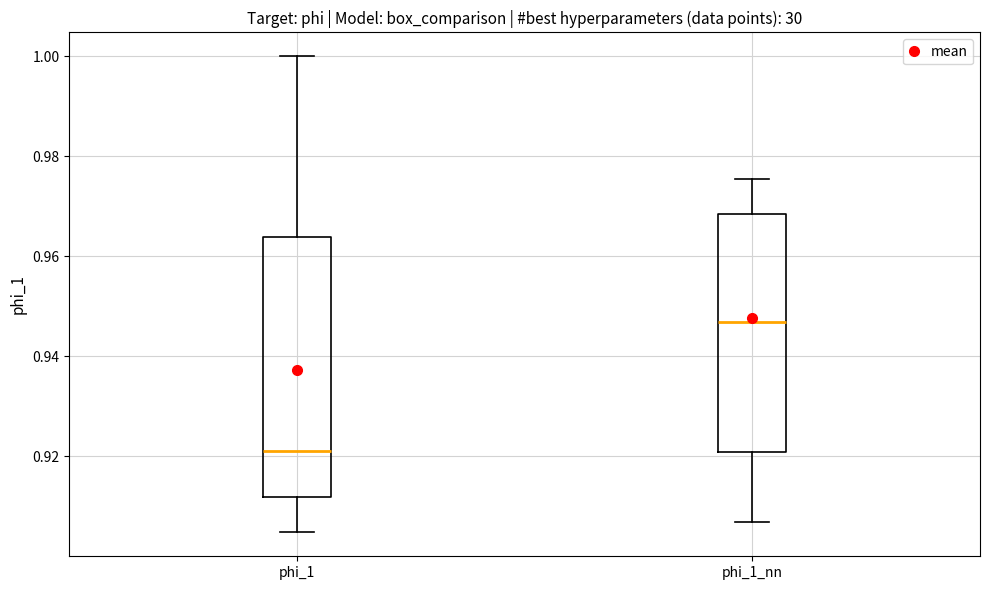

Reading left to right, read every box against the y-axis: the position of its median line, the range the box covers, and the ends of its whiskers. The values are not printed on the chart, so give them approximately, as read against the axis.

phi_1: median 0.922, box 0.912 to 0.964, whiskers 0.904 to 1.000
phi_1_nn: median 0.946, box 0.920 to 0.968, whiskers 0.906 to 0.976